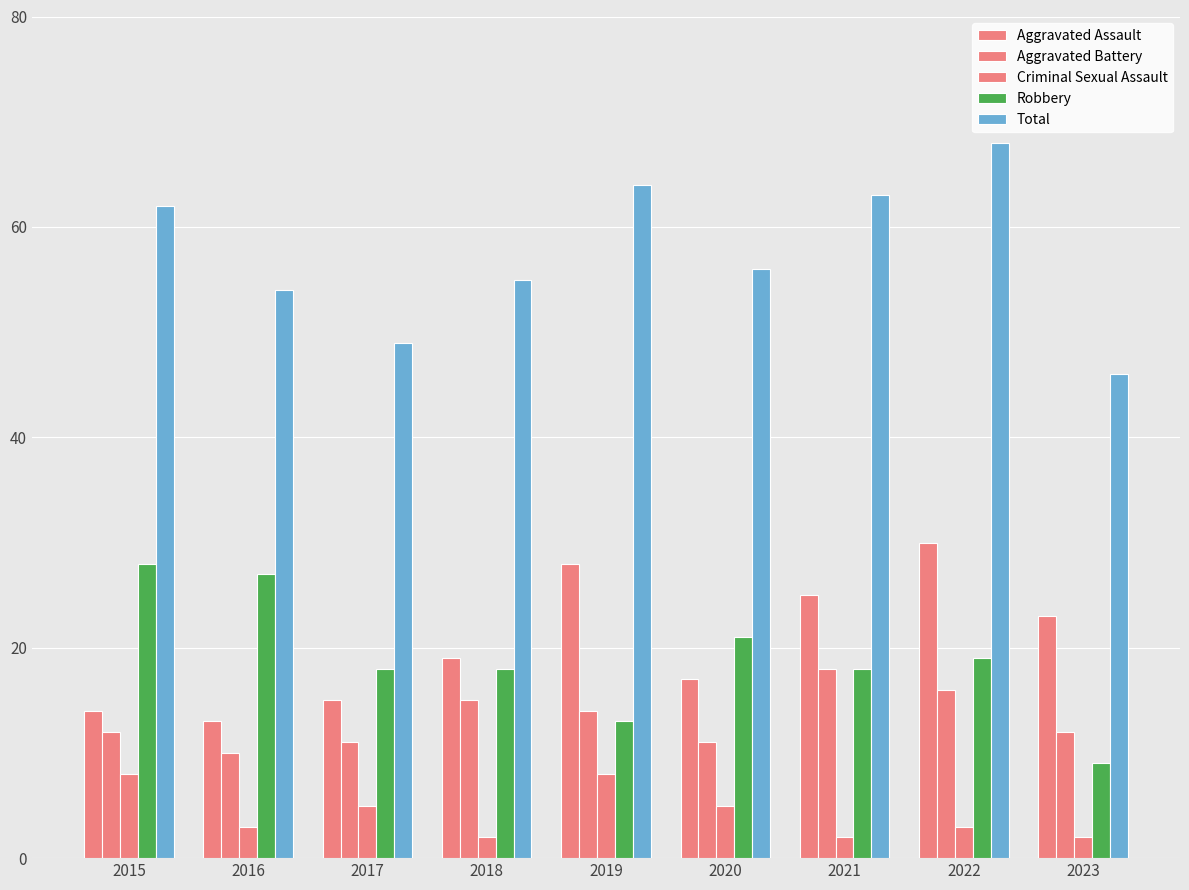

How many data points in Total are less than 56?

4